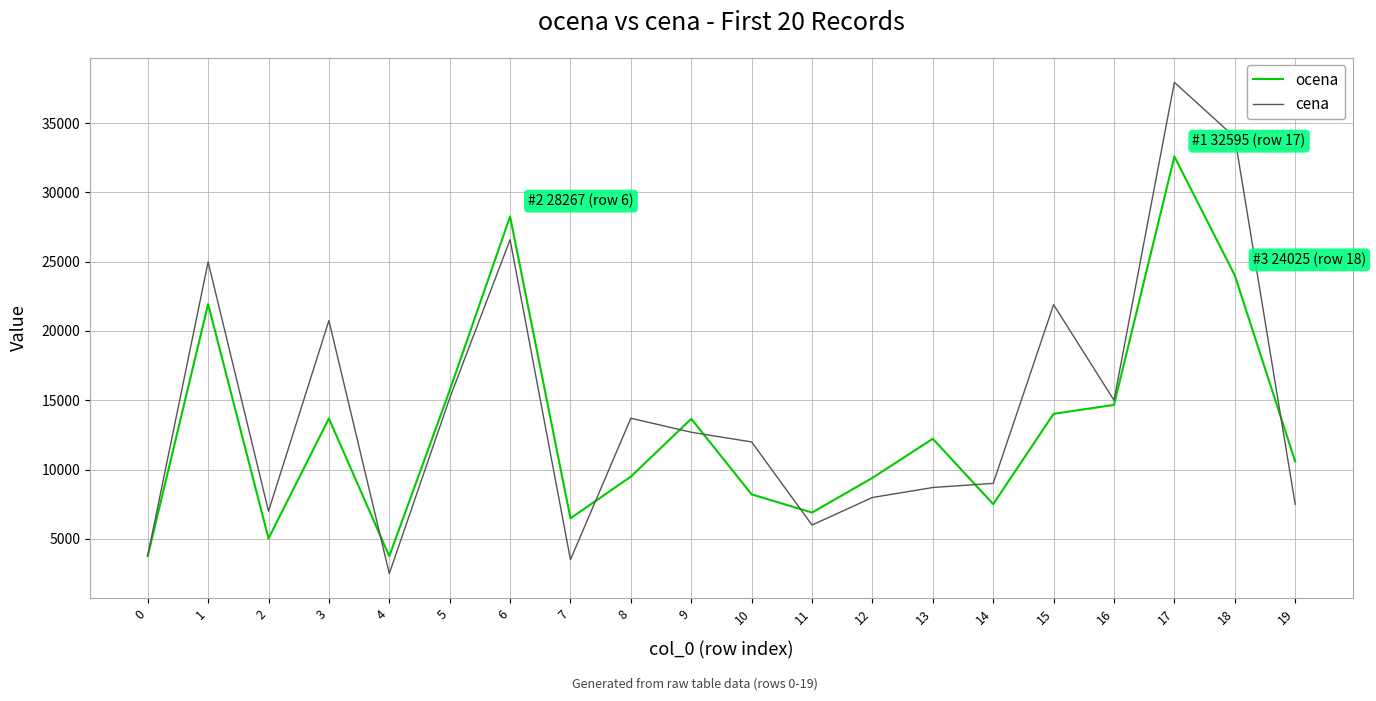

True or false: ocena has more than 1 points higher than both neighbors.

True